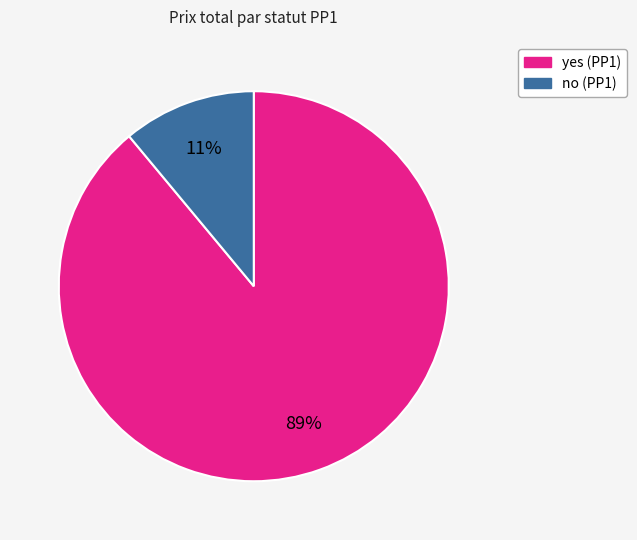

How many slices are in this pie chart?

2